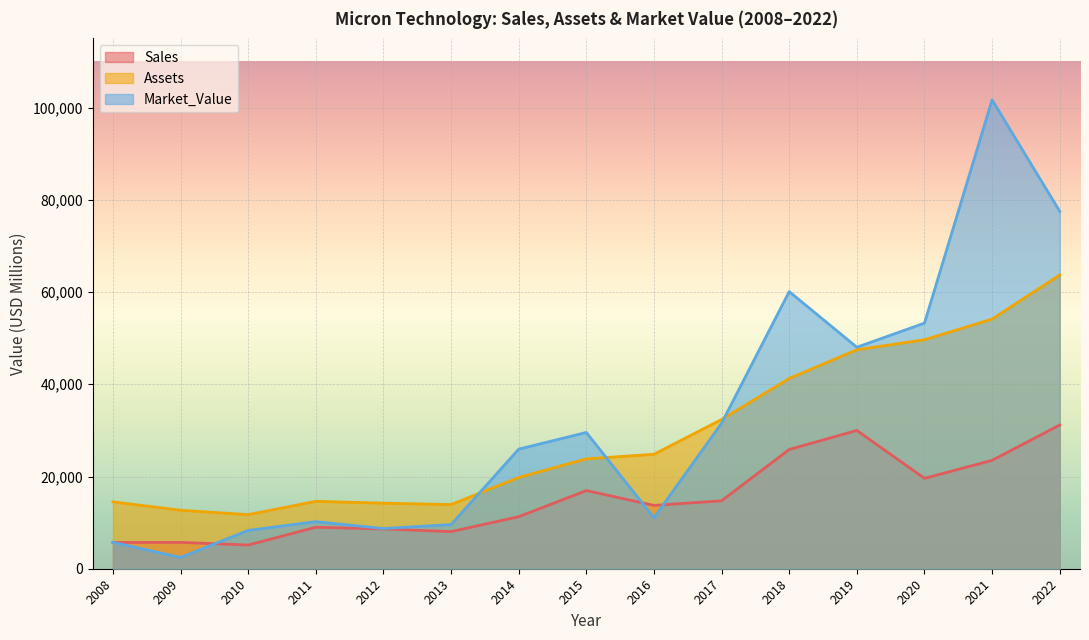

In Market_Value, how many points are lower than both neighbors (excluding endpoints)?

4